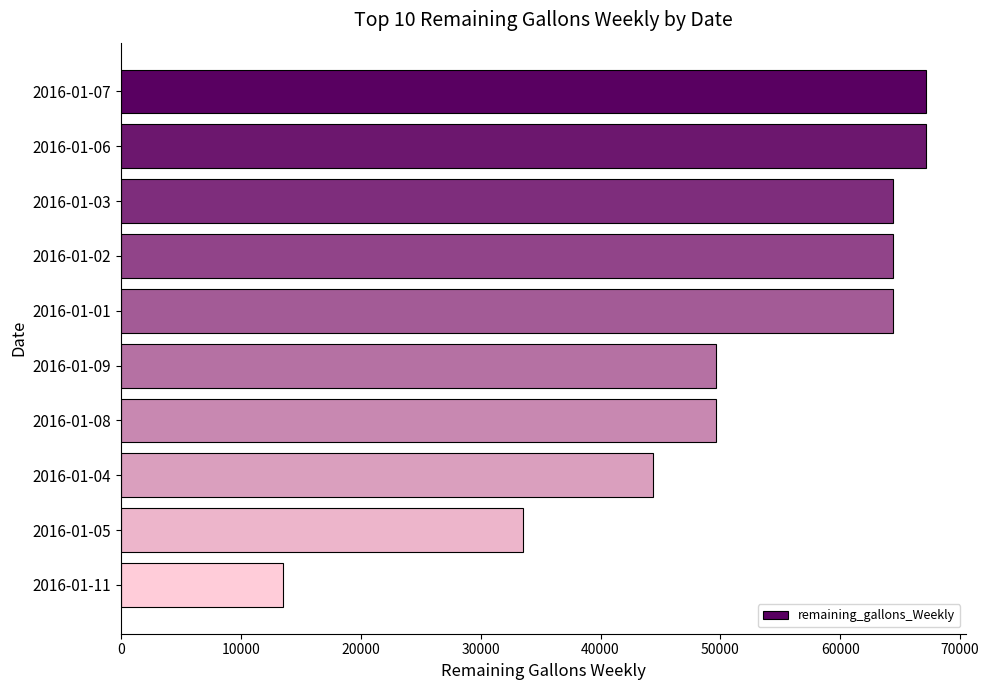

Read the value at 2016-01-01, to the nearest 10.

64400